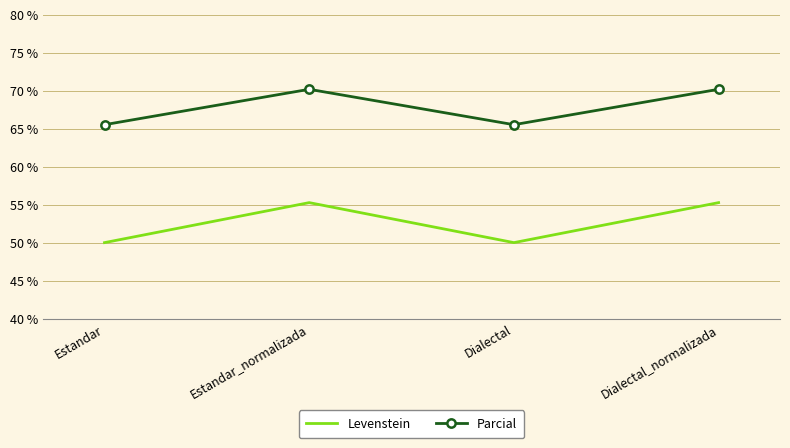

Rank the series by their average value, from lowest to highest.

Levenstein, Parcial